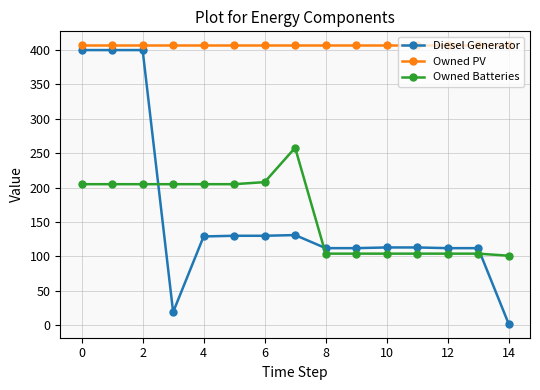

True or false: Owned Batteries and Owned PV intersect in this chart.

False